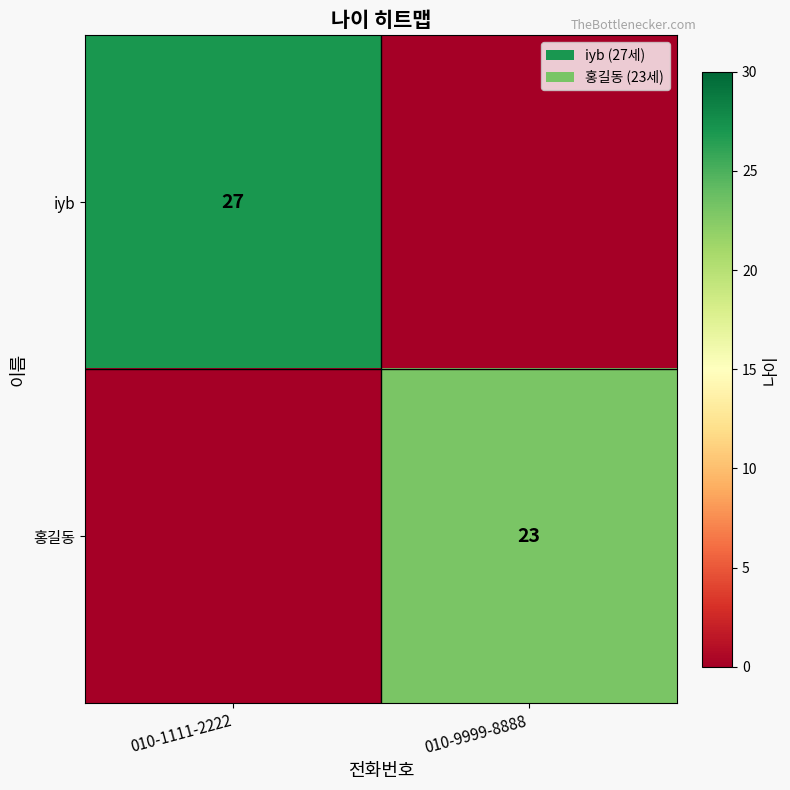

Is the value of 홍길동 at 010-9999-8888 greater than the value of iyb at 010-1111-2222?

No